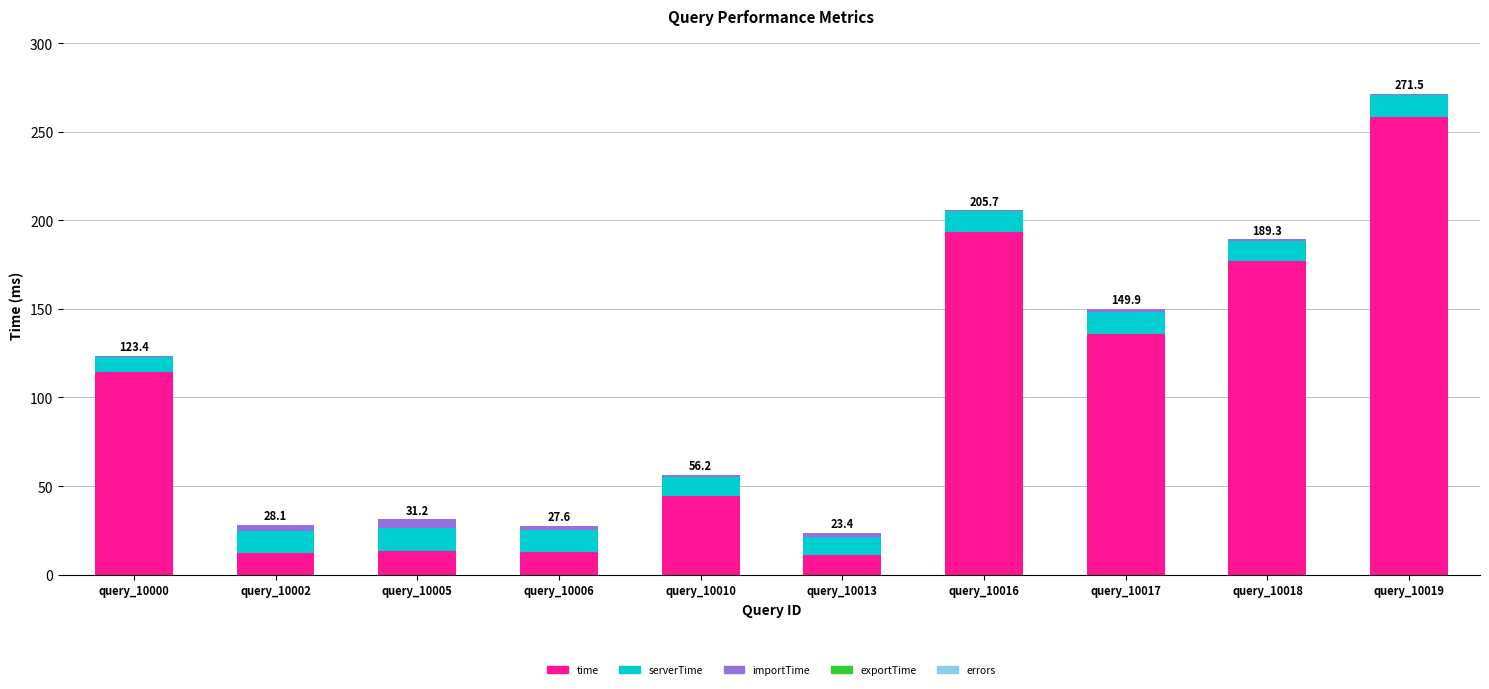

What is the highest value of the time series?

258.5